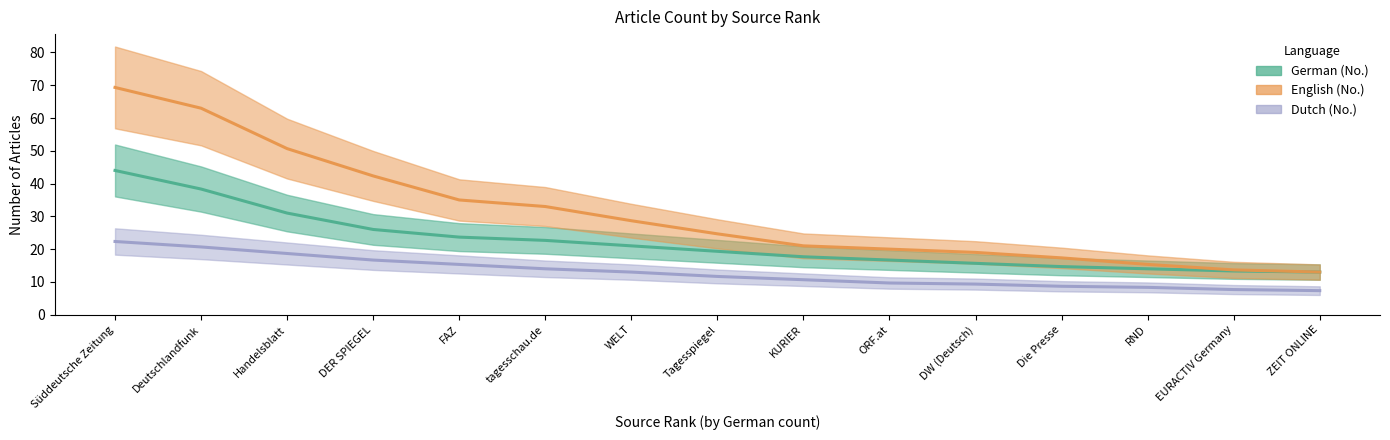

What is the sum of all German (No.) values?

331.0